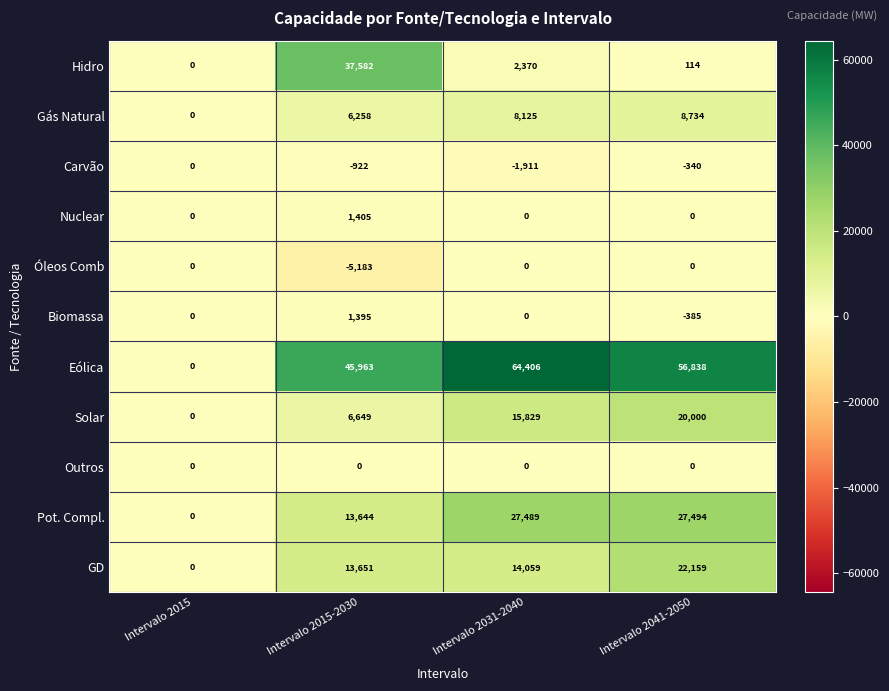

At how many categories does at least one series exceed 52945?

2